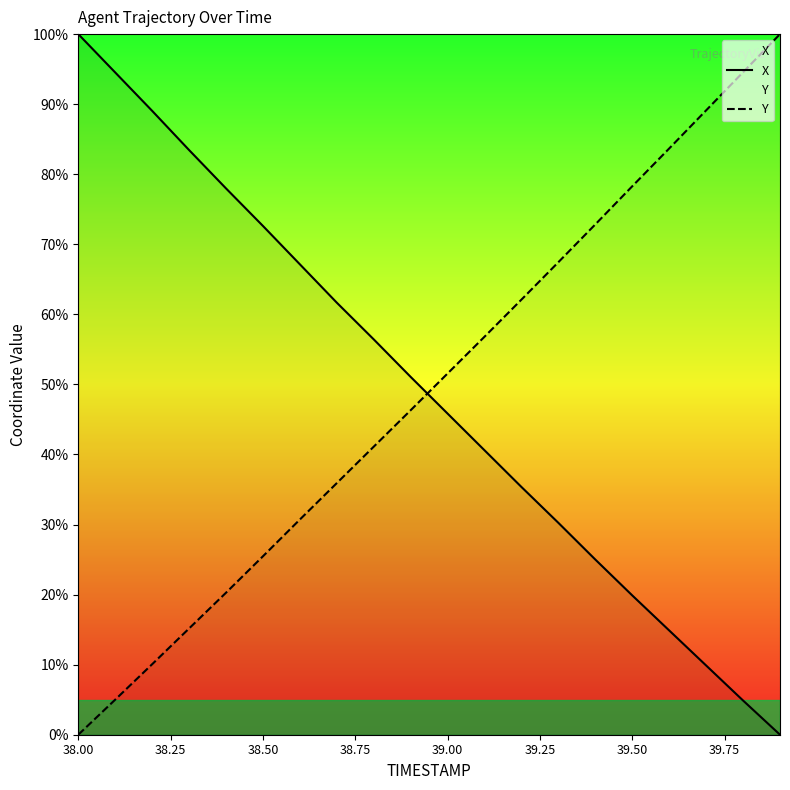

At how many categories does at least one series exceed 75?

10